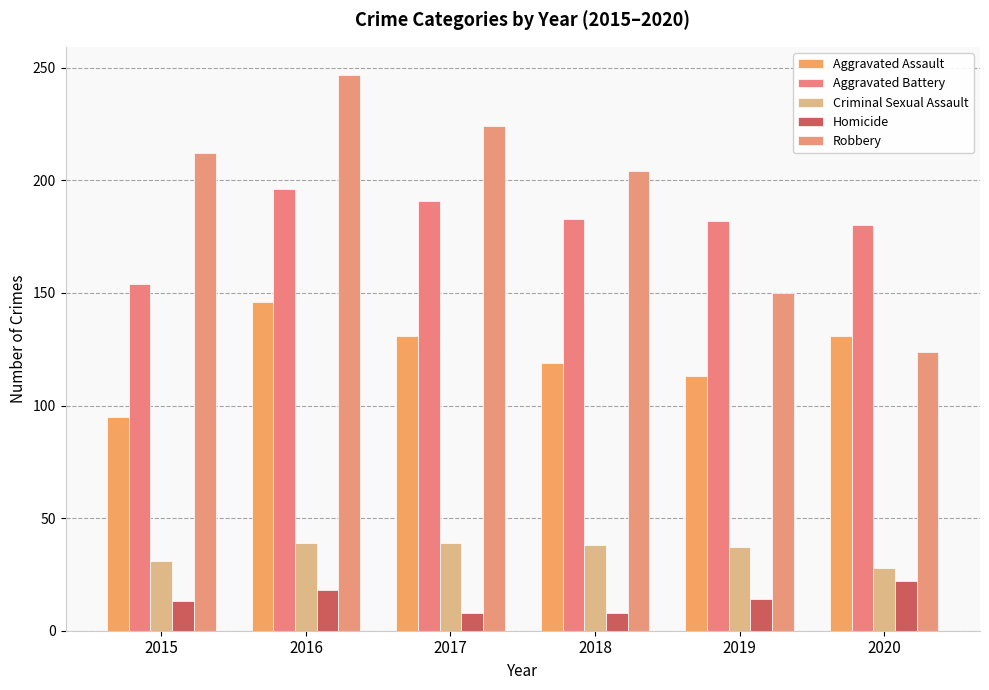

Which series has the largest total across all categories?

Robbery